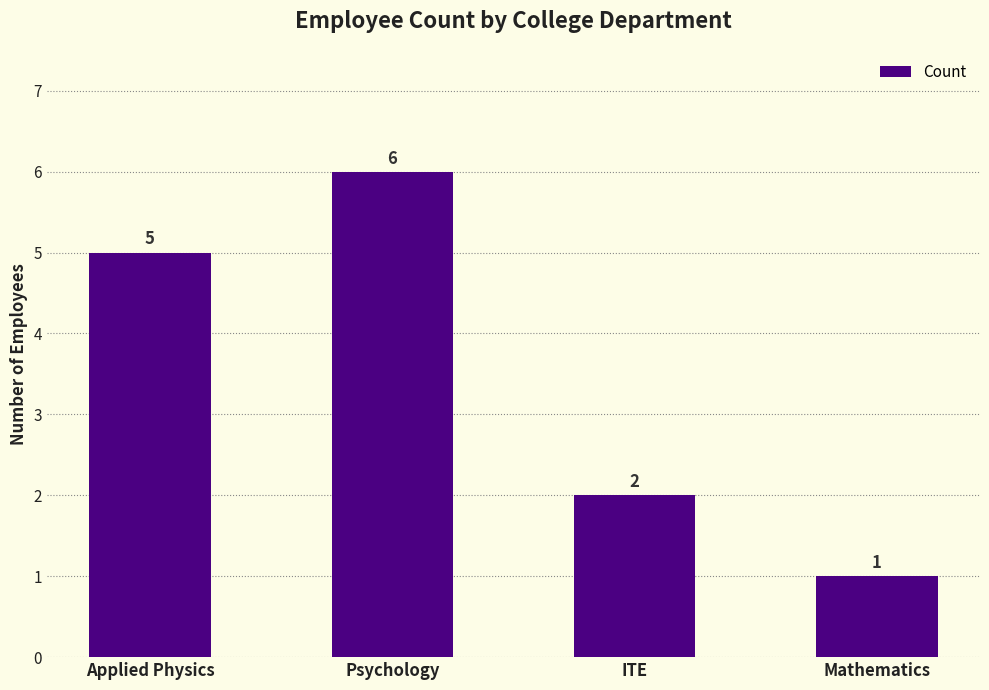

What is the ratio of the value at Mathematics to the value at ITE?

0.5